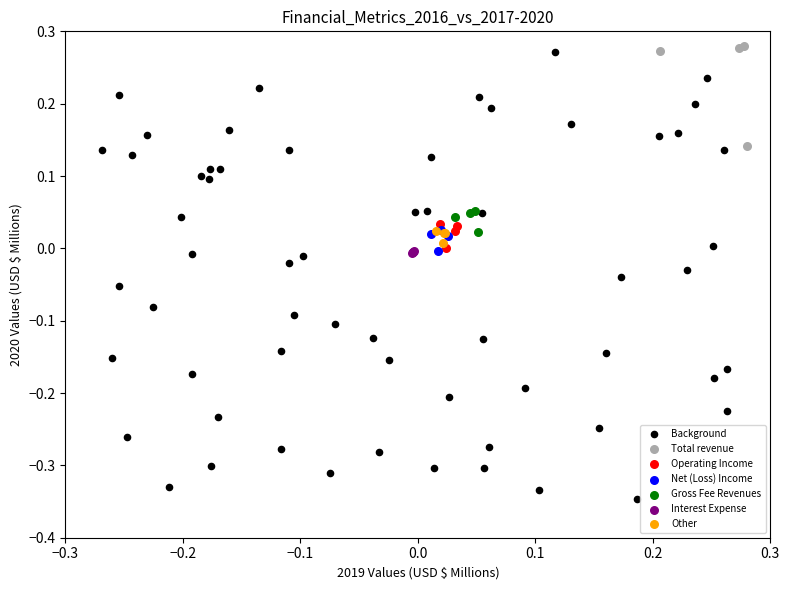

Which series has the largest Y range (max minus min)?

Background